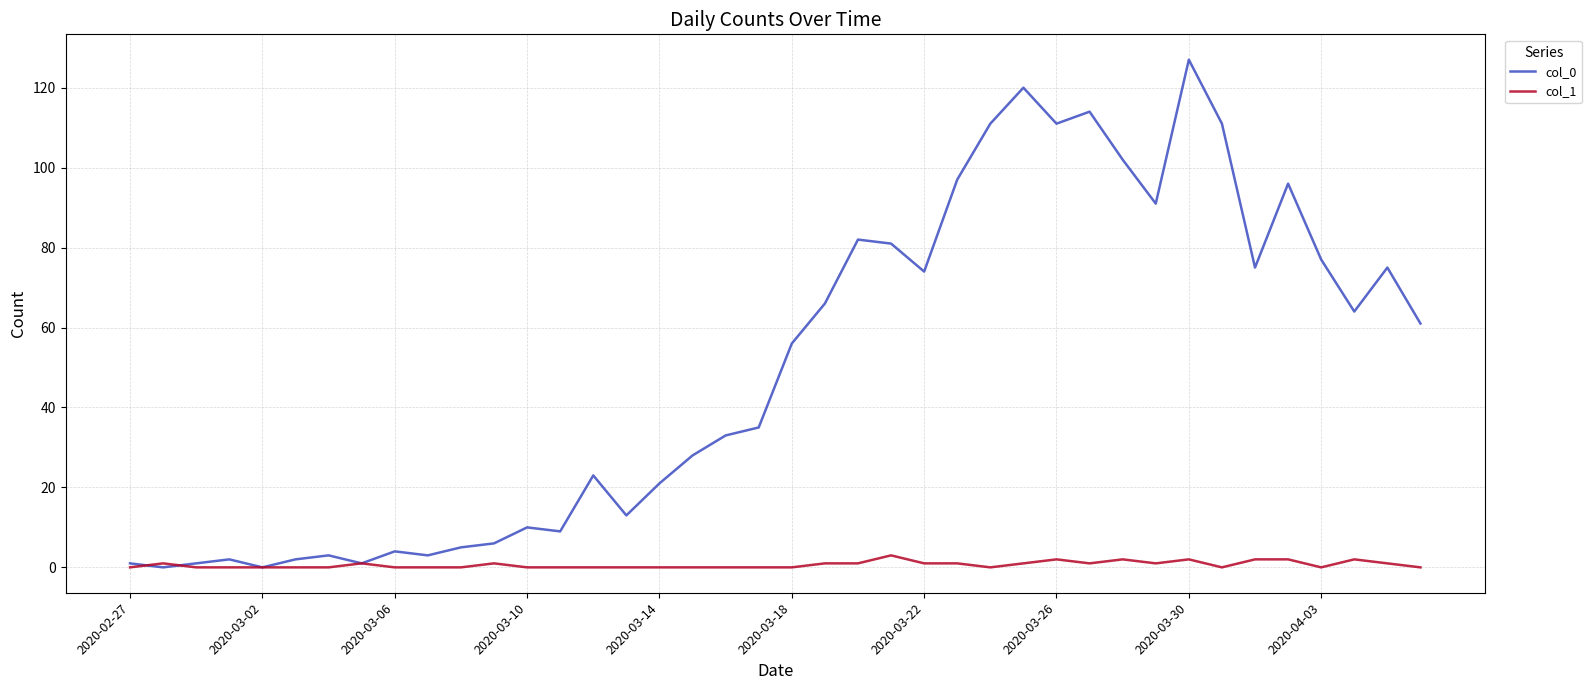

What are all the series names shown in the legend?

col_0, col_1